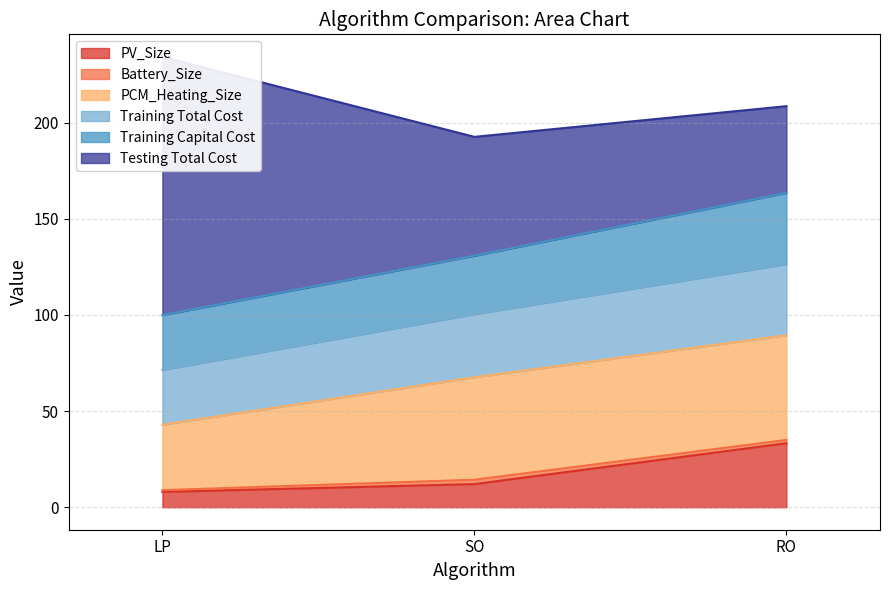

What is the approximate value of PV_Size at RO?

33.3